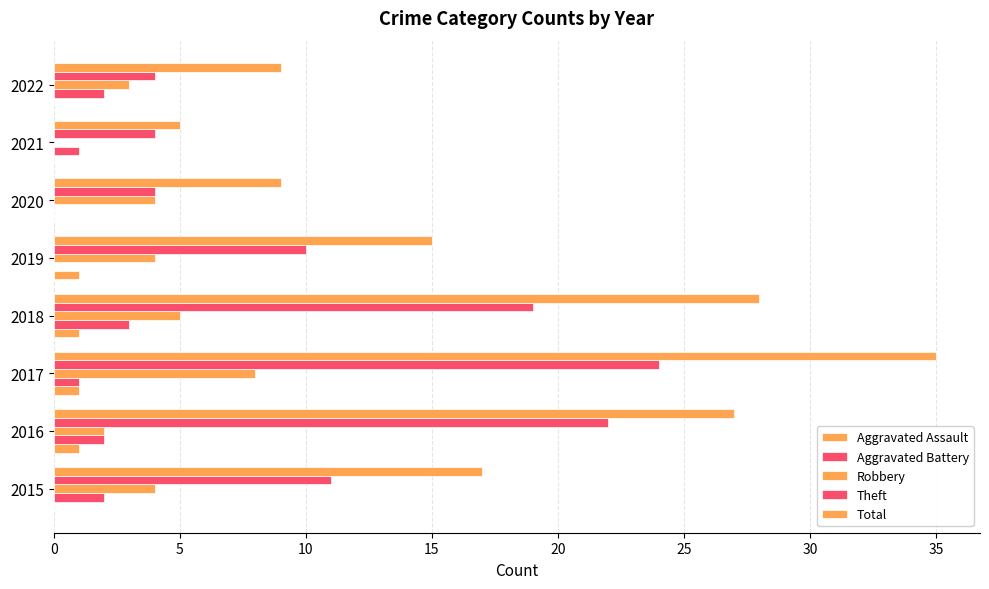

What is the maximum value for Theft?

24